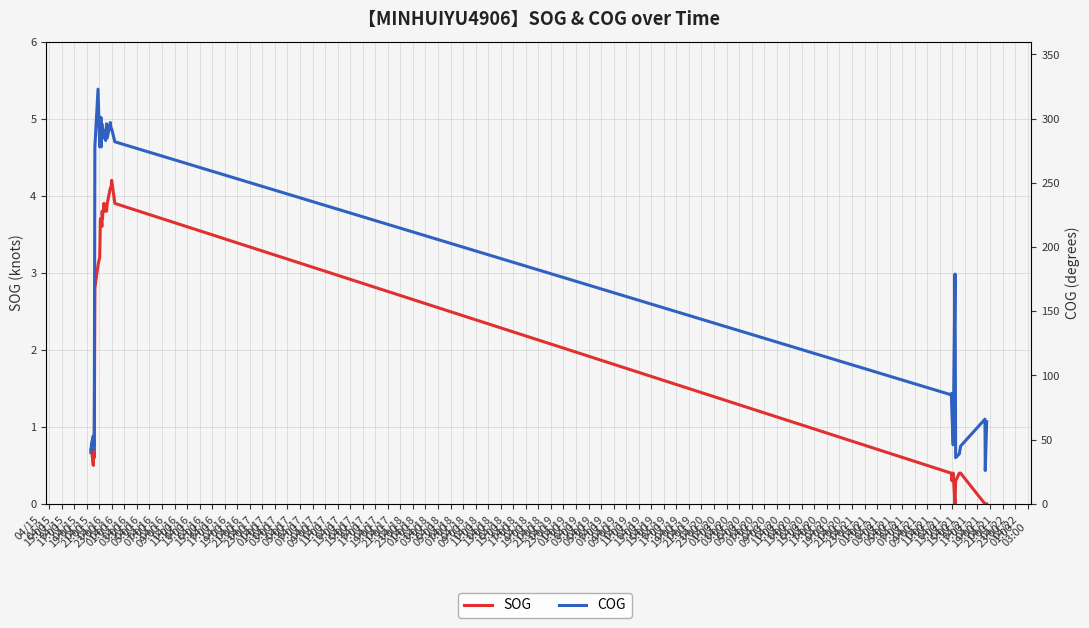

What position from the left is 04/17
15:00?

25